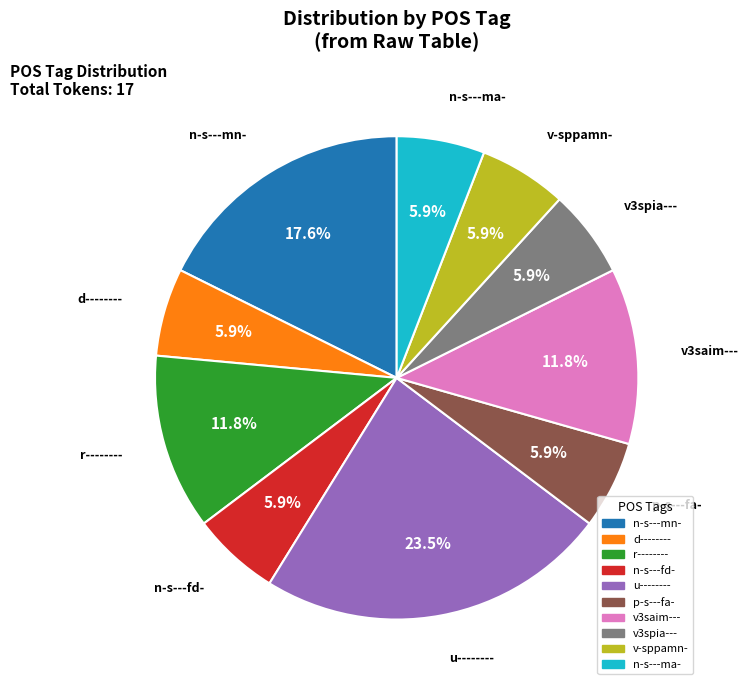

Does any single category account for the majority?

No